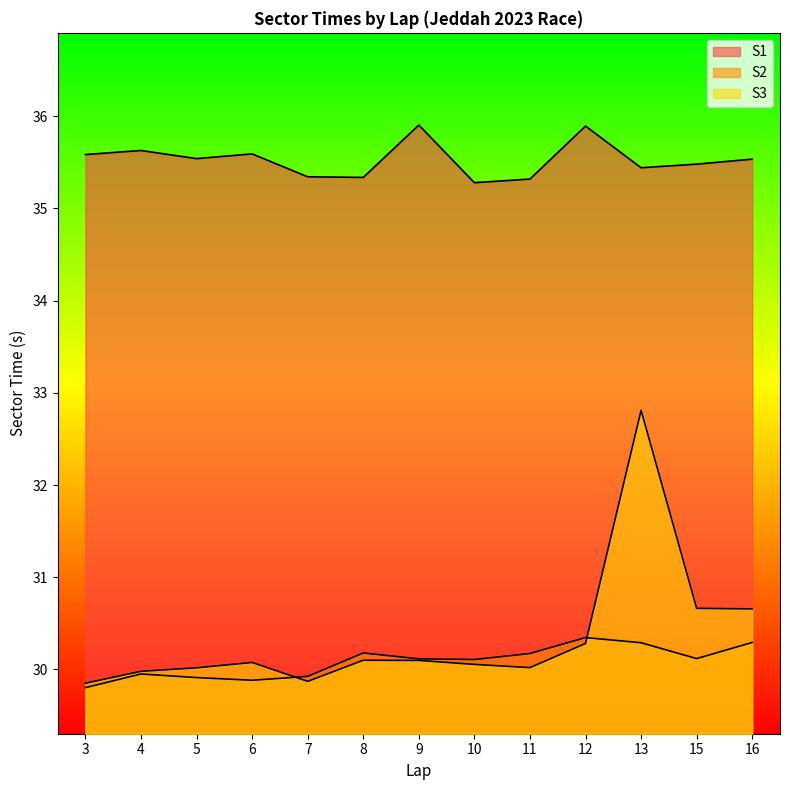

The value of S3 at 5 is 30.0. True or false?

True